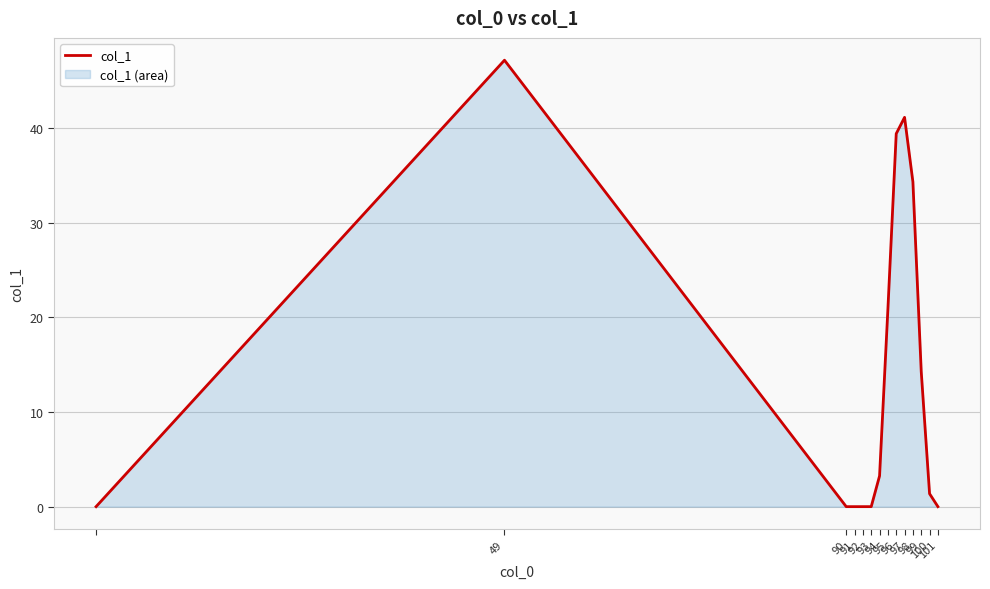

How many categories are shown in the chart?

14